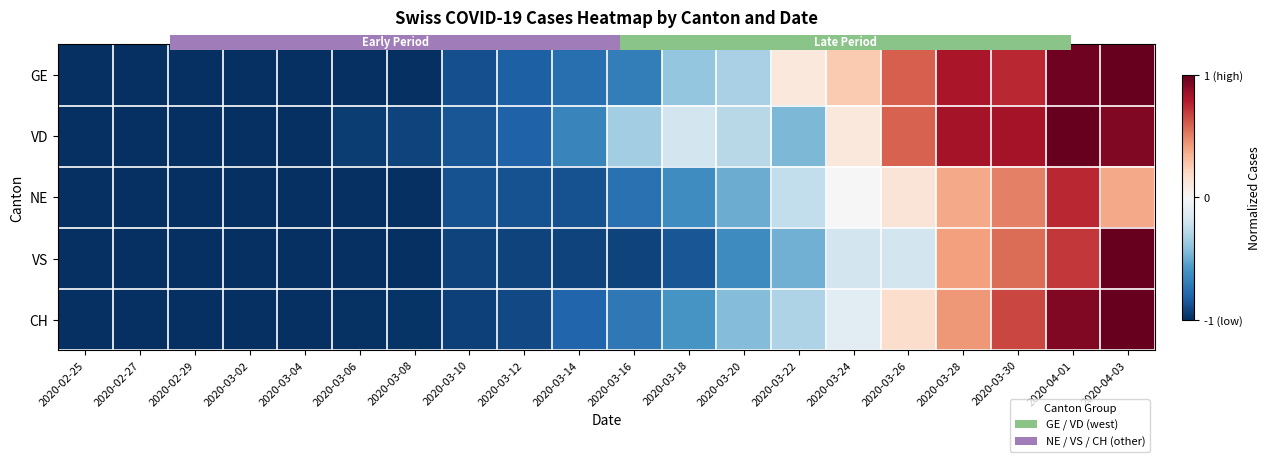

What is the average value of the CH series?

-0.4